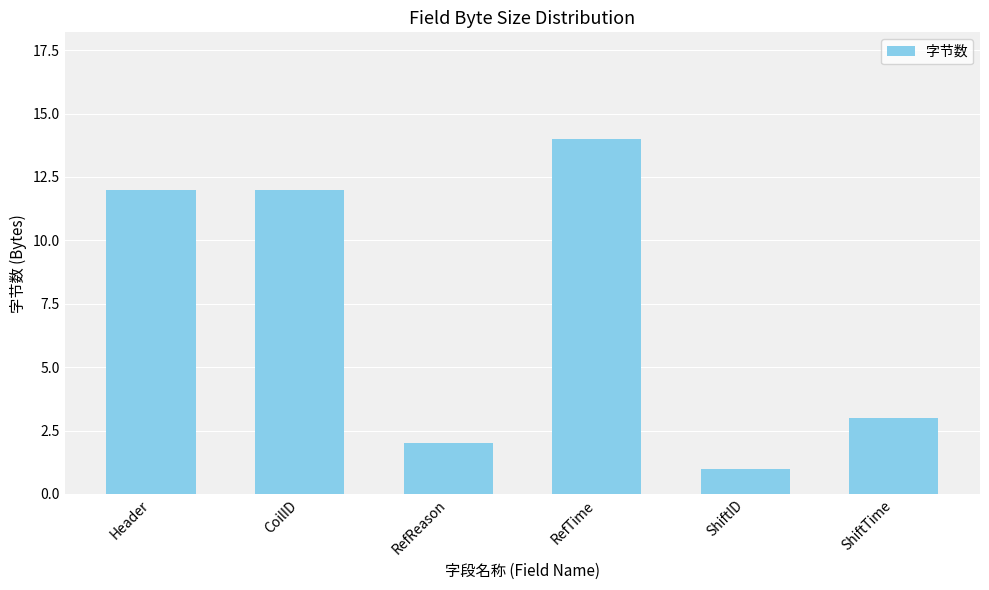

What is the sum of all values?

44